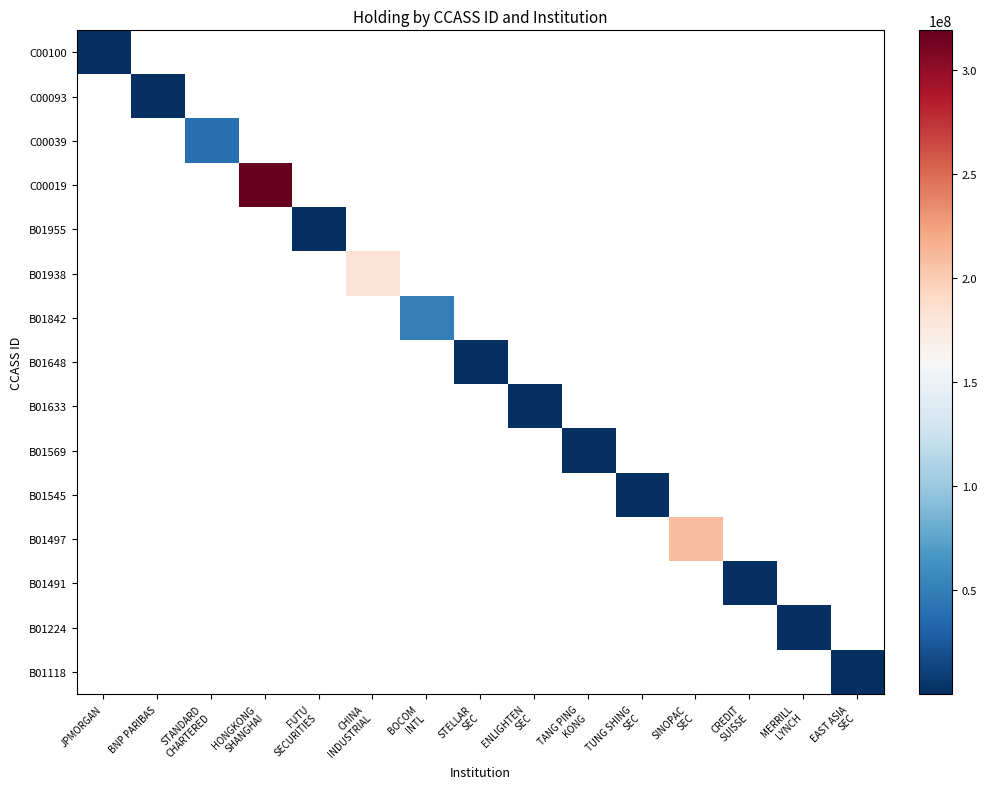

At which category is the sum across all series the highest?

HONGKONG
SHANGHAI